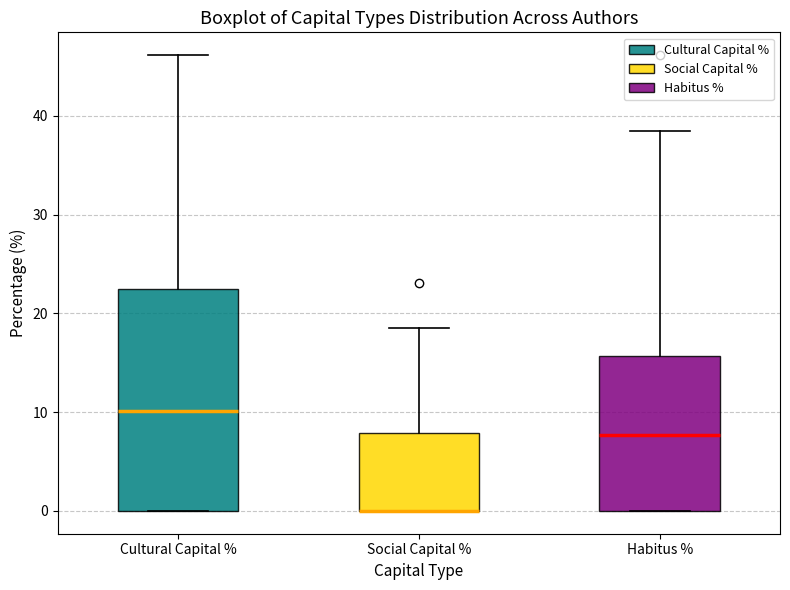

Reading left to right, read every box against the y-axis: the position of its median line, the range the box covers, and the ends of its whiskers. The values are not printed on the chart, so give them approximately, as read against the axis.

Cultural Capital %: median 10, box 0 to 22, whiskers 0 to 46
Social Capital %: median 0 (drawn on the box's lower edge), box 0 to 8, whiskers 0 to 19
Habitus %: median 8, box 0 to 16, whiskers 0 to 38